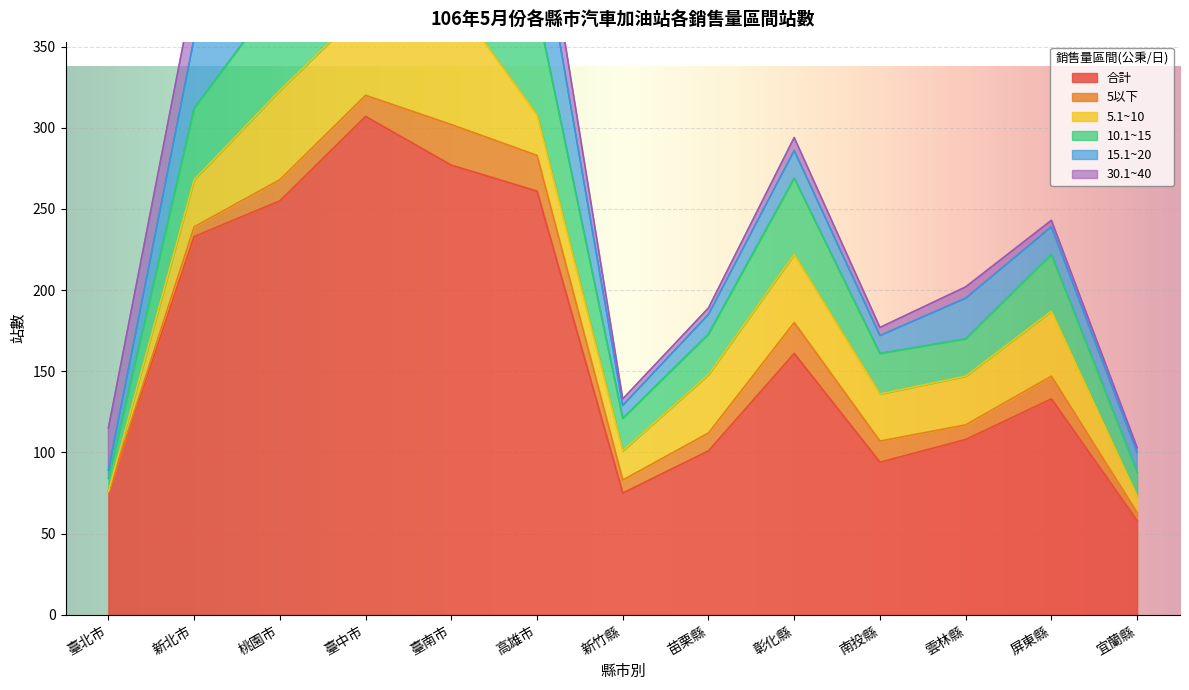

Reading right to left, transcribe all the data shown in this chart.

合計: 58	133	108	94	161	101	75	261	277	307	255	233	76
5以下: 5	14	9	13	19	11	8	22	25	13	13	6	0
5.1~10: 10	40	30	29	42	36	18	25	79	54	55	29	0
10.1~15: 15	35	23	25	47	25	20	66	76	88	60	44	8
15.1~20: 12	17	25	11	17	12	8	59	48	53	42	43	5
30.1~40: 3	4	7	5	8	4	4	26	11	27	18	31	26